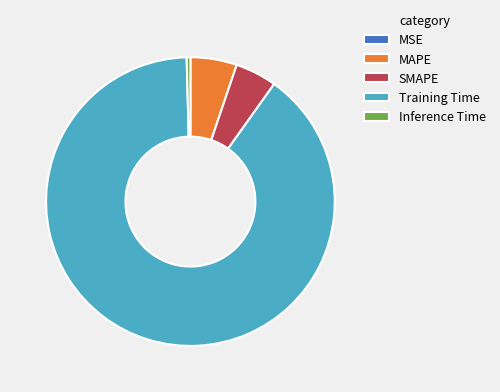

What is the largest slice in the pie chart?

Training Time